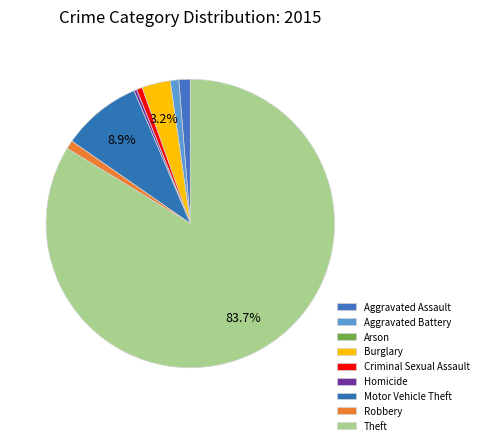

To the nearest percent, what is the average slice percentage?

11%